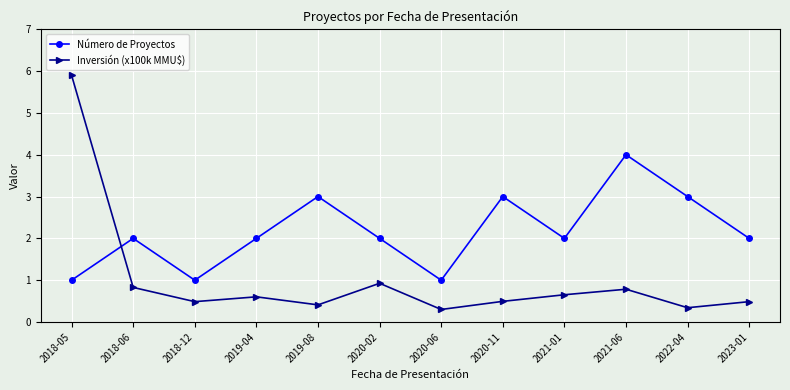

What is the sum of the Número de Proyectos values at 2018-12 and 2018-05?

2.0